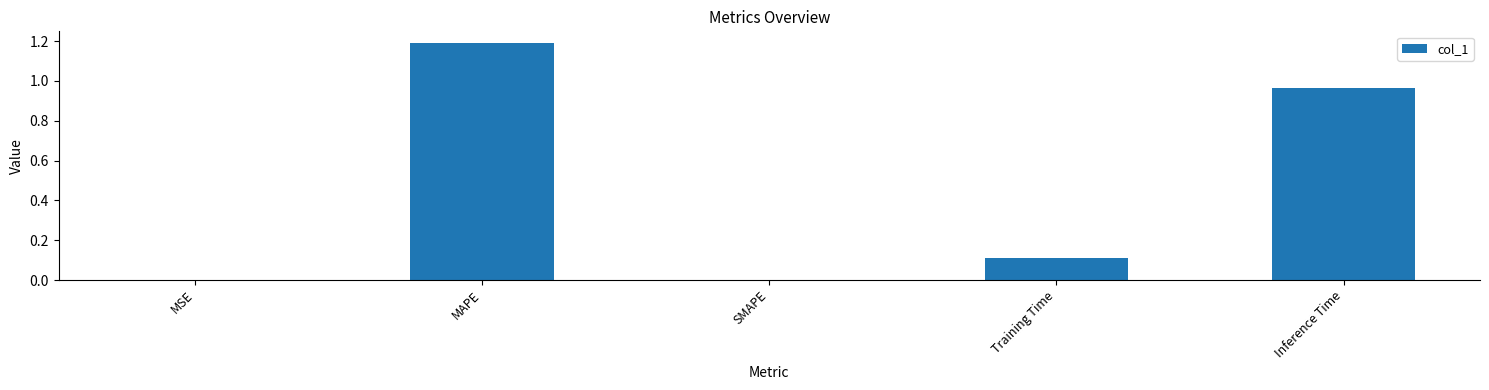

Is it true that the value at SMAPE is -0.8?

False